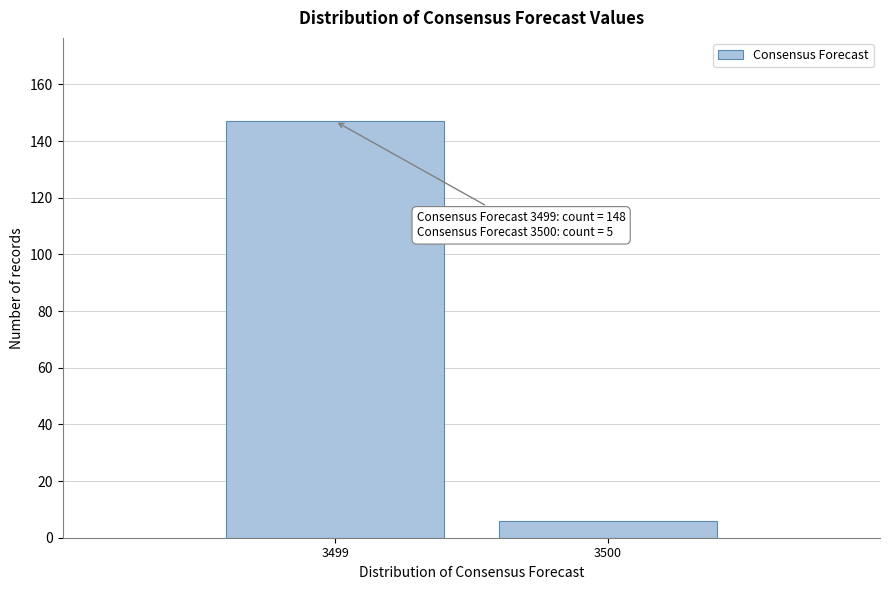

Reading left to right, extract all data points from this chart.

3499=147	3500=6